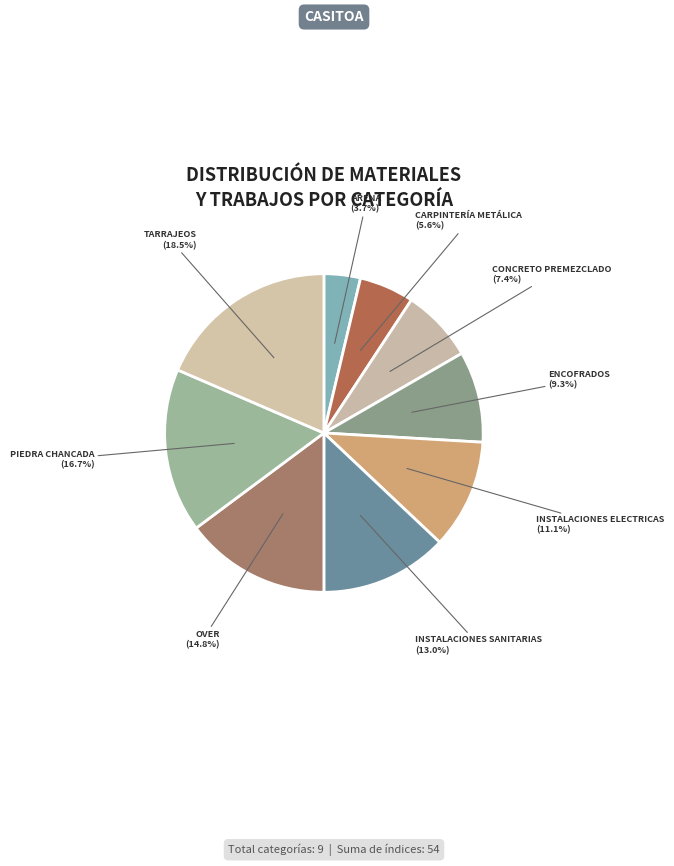

Combined, do CARPINTERÍA METÁLICA and CONCRETO PREMEZCLADO account for over 50%?

No